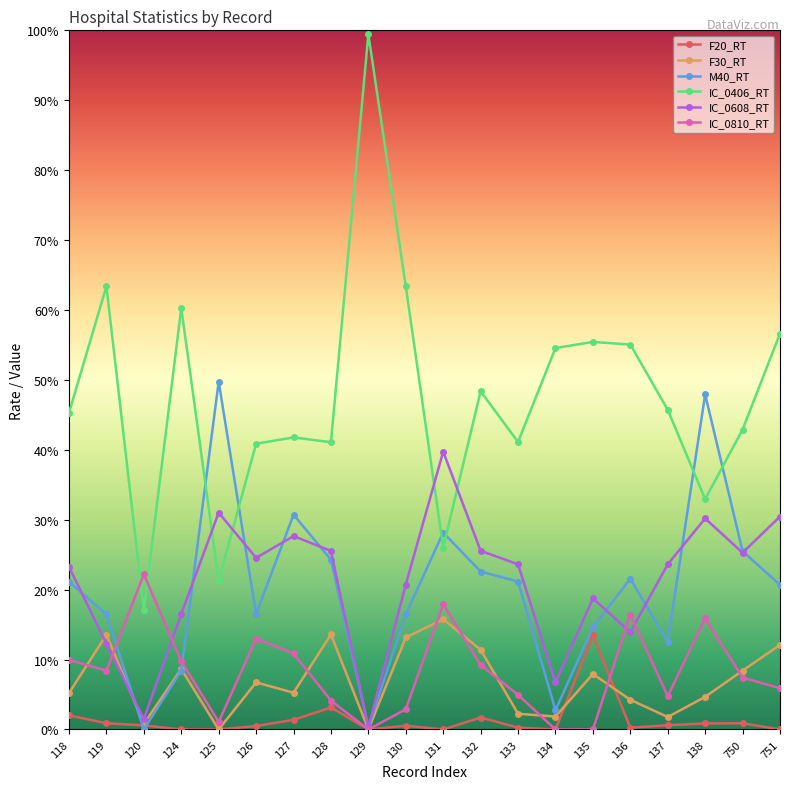

Which series has the widest spread of values?

IC_0406_RT